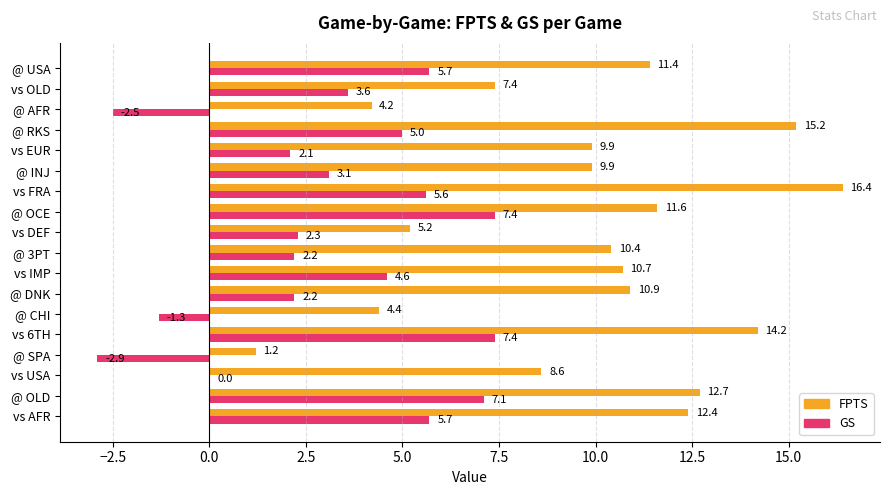

What is the sum of the GS values at @ USA and vs EUR?

7.8